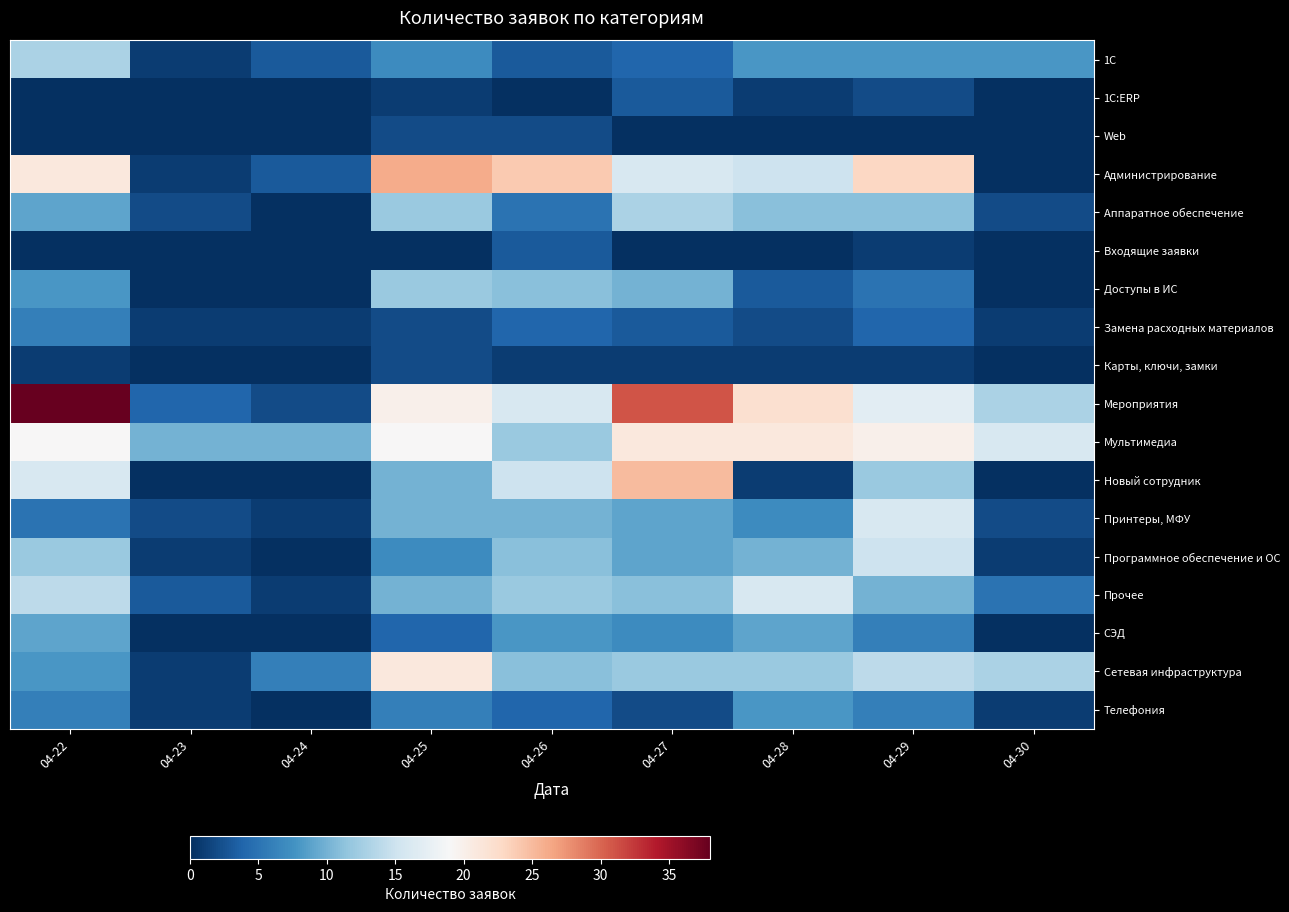

Reading left to right, transcribe all the data shown in this chart.

1C: 04-22=13	04-23=1	04-24=3	04-25=7	04-26=3	04-27=4	04-28=8	04-29=8	04-30=8
1C:ERP: 04-22=0	04-23=0	04-24=0	04-25=1	04-26=0	04-27=3	04-28=1	04-29=2	04-30=0
Web: 04-22=0	04-23=0	04-24=0	04-25=2	04-26=2	04-27=0	04-28=0	04-29=0	04-30=0
Администрирование: 04-22=21	04-23=1	04-24=3	04-25=26	04-26=24	04-27=16	04-28=15	04-29=23	04-30=0
Аппаратное обеспечение: 04-22=9	04-23=2	04-24=0	04-25=12	04-26=5	04-27=13	04-28=11	04-29=11	04-30=2
Входящие заявки: 04-22=0	04-23=0	04-24=0	04-25=0	04-26=3	04-27=0	04-28=0	04-29=1	04-30=0
Доступы в ИС: 04-22=8	04-23=0	04-24=0	04-25=12	04-26=11	04-27=10	04-28=3	04-29=5	04-30=0
Замена расходных материалов: 04-22=6	04-23=1	04-24=1	04-25=2	04-26=4	04-27=3	04-28=2	04-29=4	04-30=1
Карты, ключи, замки: 04-22=1	04-23=0	04-24=0	04-25=2	04-26=1	04-27=1	04-28=1	04-29=1	04-30=0
Мероприятия: 04-22=38	04-23=4	04-24=2	04-25=20	04-26=16	04-27=31	04-28=22	04-29=17	04-30=13
Мультимедиа: 04-22=19	04-23=10	04-24=10	04-25=19	04-26=12	04-27=21	04-28=21	04-29=20	04-30=16
Новый сотрудник: 04-22=16	04-23=0	04-24=0	04-25=10	04-26=15	04-27=25	04-28=1	04-29=12	04-30=0
Принтеры, МФУ: 04-22=5	04-23=2	04-24=1	04-25=10	04-26=10	04-27=9	04-28=7	04-29=16	04-30=2
Программное обеспечение и ОС: 04-22=12	04-23=1	04-24=0	04-25=7	04-26=11	04-27=9	04-28=10	04-29=15	04-30=1
Прочее: 04-22=14	04-23=3	04-24=1	04-25=10	04-26=12	04-27=11	04-28=16	04-29=10	04-30=5
СЭД: 04-22=9	04-23=0	04-24=0	04-25=4	04-26=8	04-27=7	04-28=9	04-29=6	04-30=0
Сетевая инфраструктура: 04-22=8	04-23=1	04-24=6	04-25=21	04-26=11	04-27=12	04-28=12	04-29=14	04-30=13
Телефония: 04-22=6	04-23=1	04-24=0	04-25=6	04-26=4	04-27=2	04-28=8	04-29=6	04-30=1